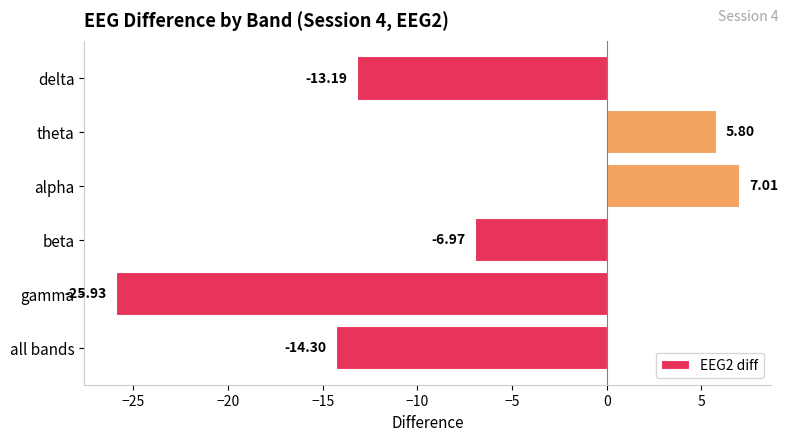

What is the change in value from theta to gamma?

-31.7